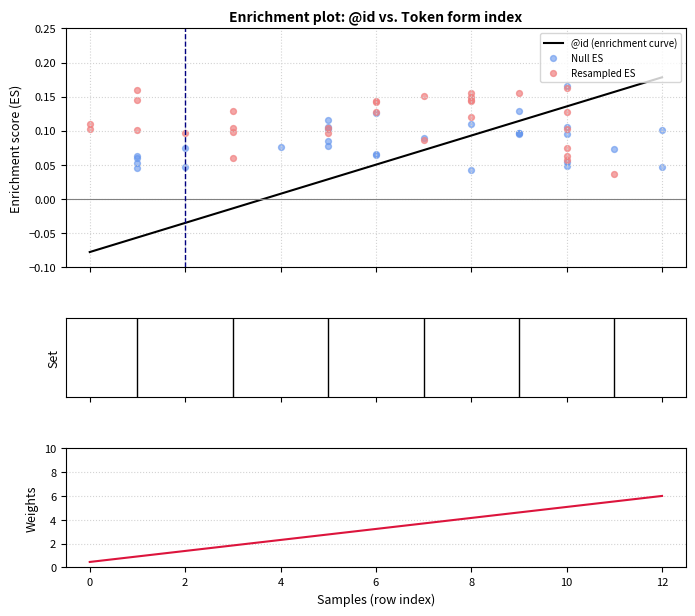

What is the change in value from 6 to 11?

+0.1